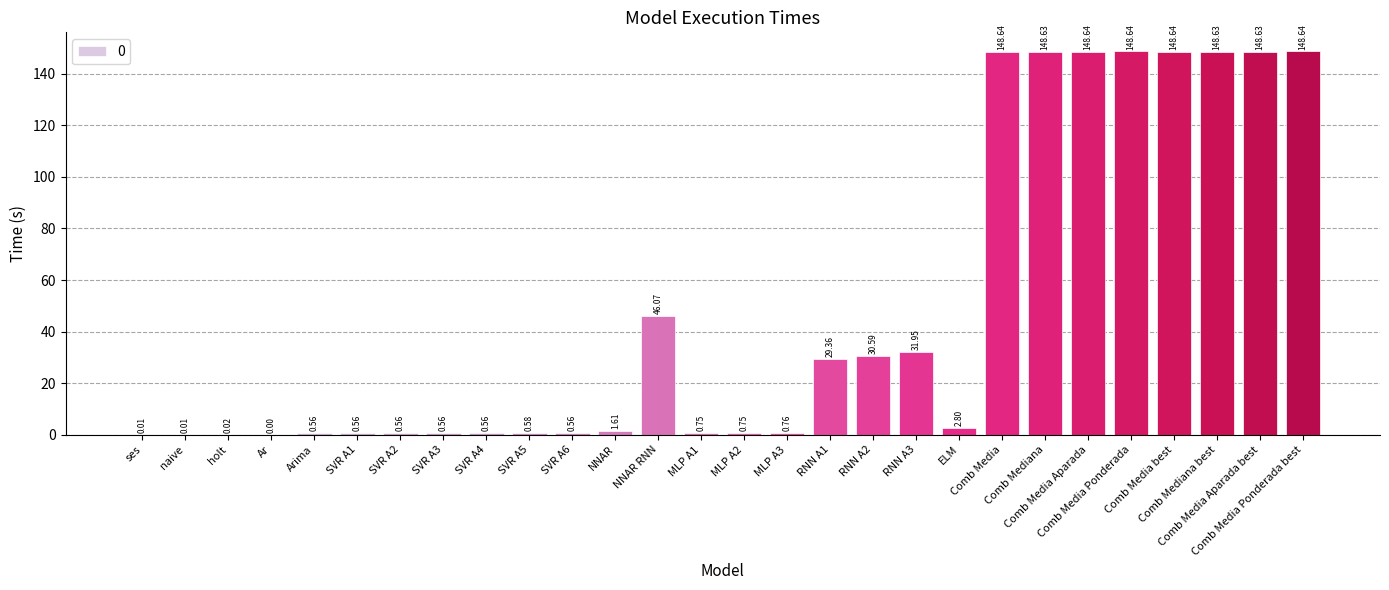

What position from the left is SVR A1?

6